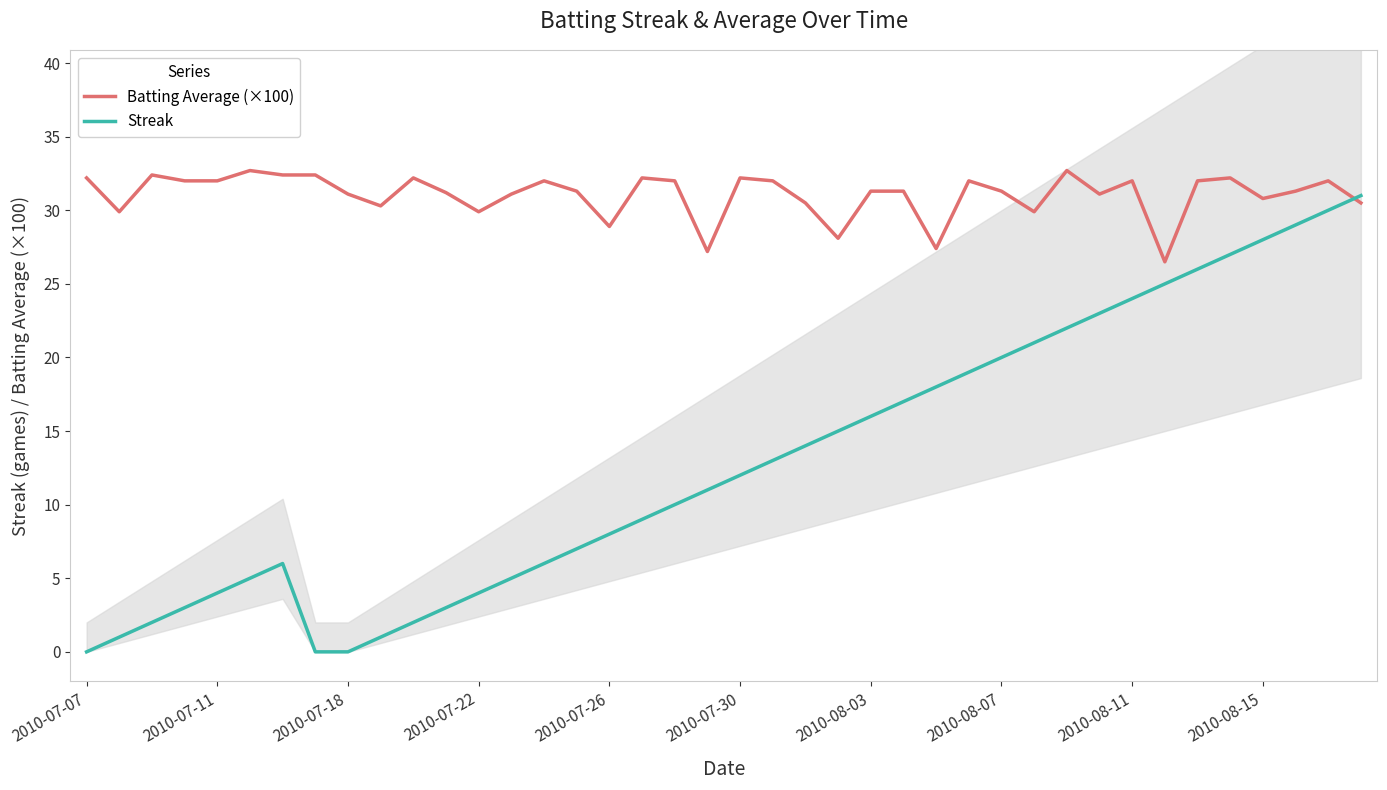

What is the sum of all Batting Average (×100) values?

1242.5